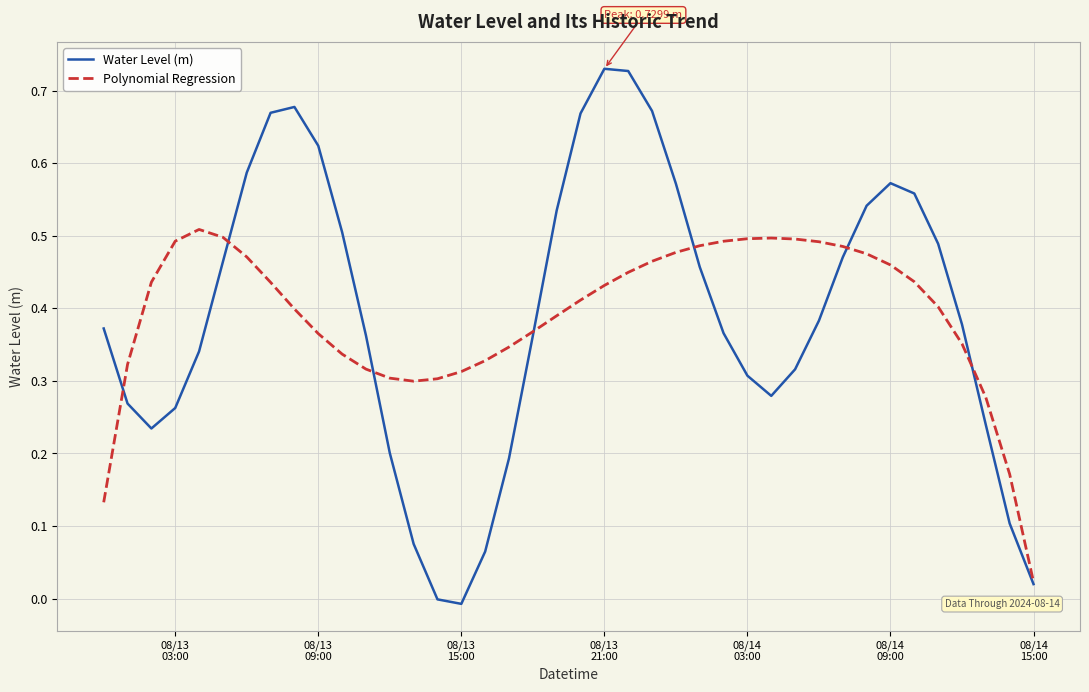

Which series has the widest spread of values?

Water Level (m)